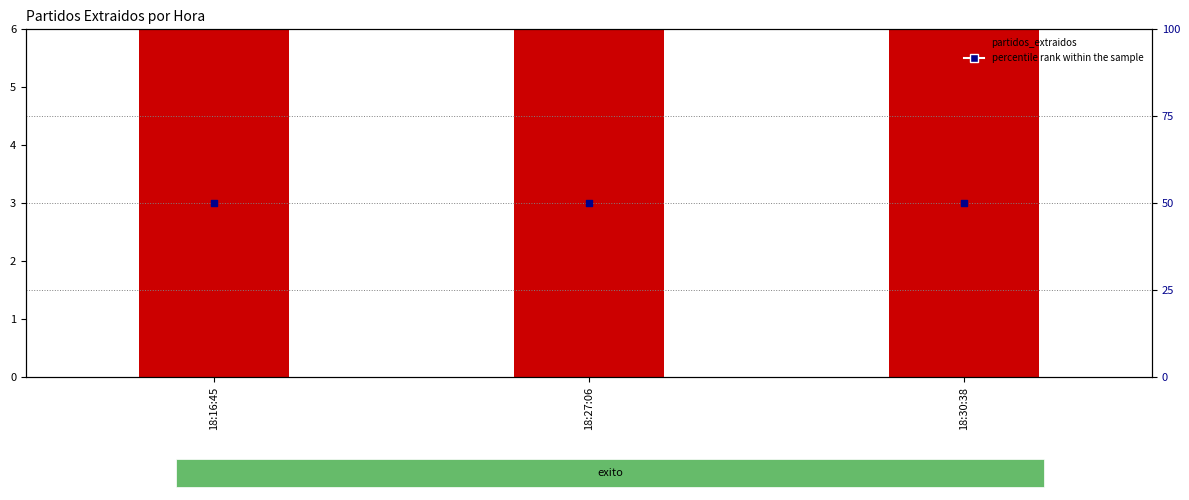

Is the value of partidos_extraidos at 18:30:38 greater than the value of percentile rank within the sample at 18:27:06?

No